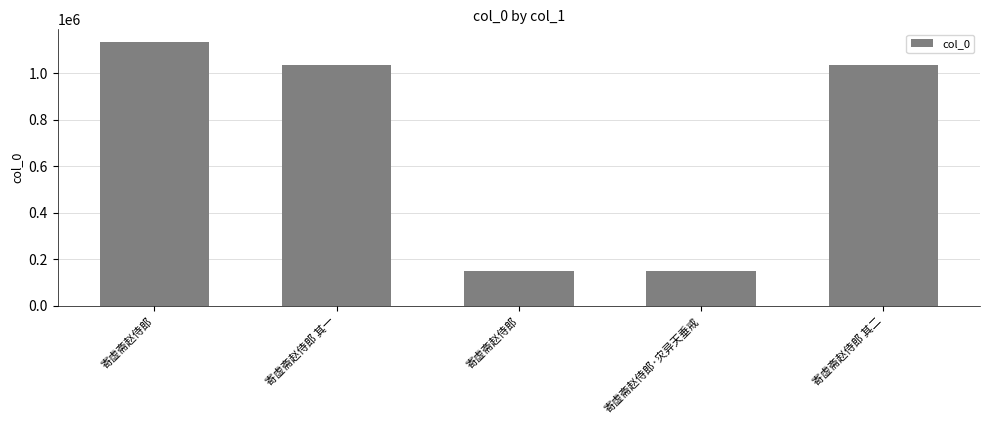

What is the label of the 3rd bar from the right?

寄虚斋赵侍郎